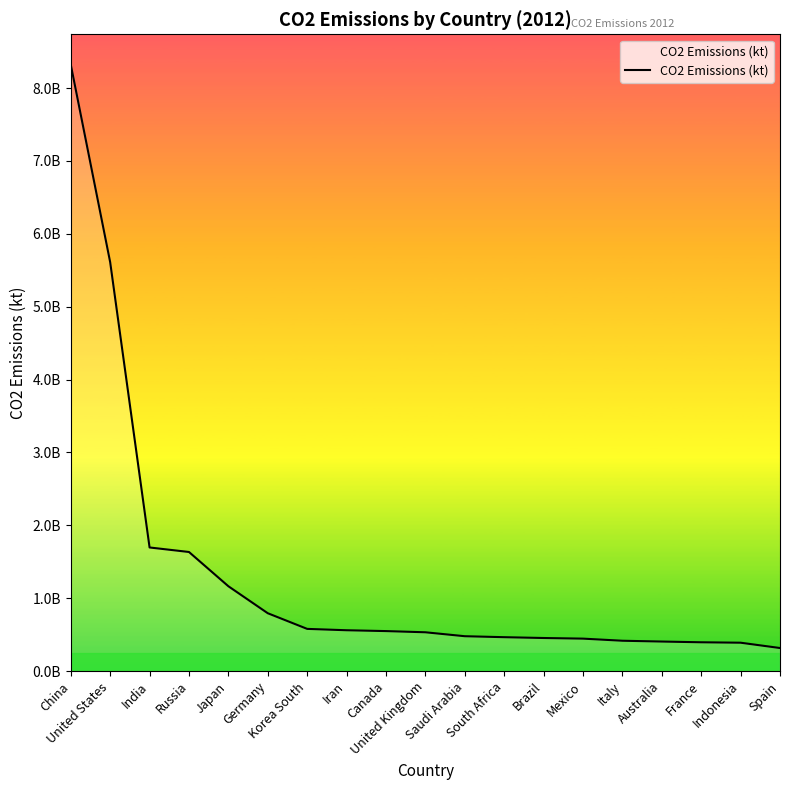

Is it true that the value at Germany is 291791494?

False